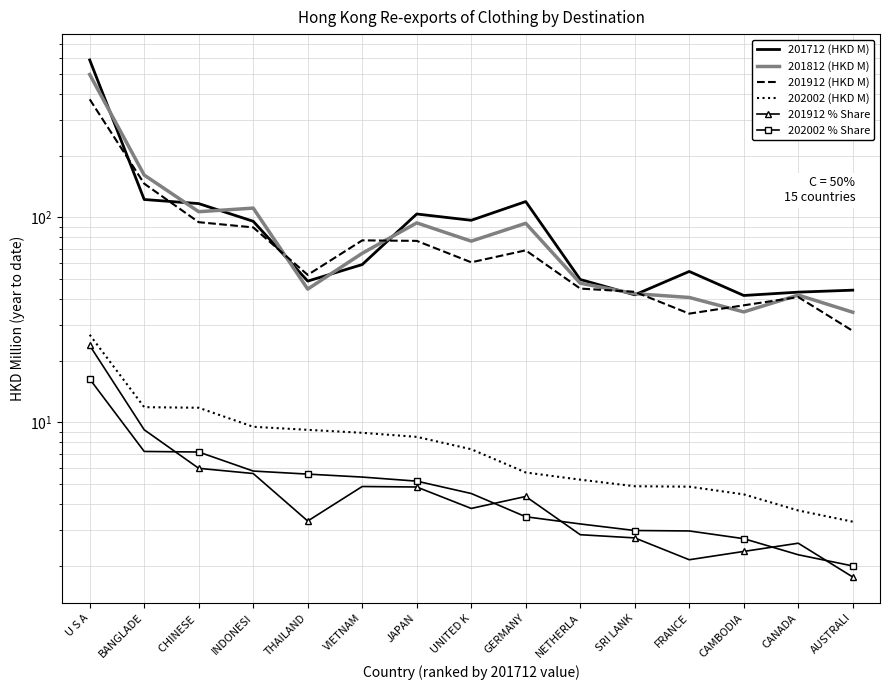

Is it true that 202002 (HKD M) equals 4.5 at CAMBODIA?

True